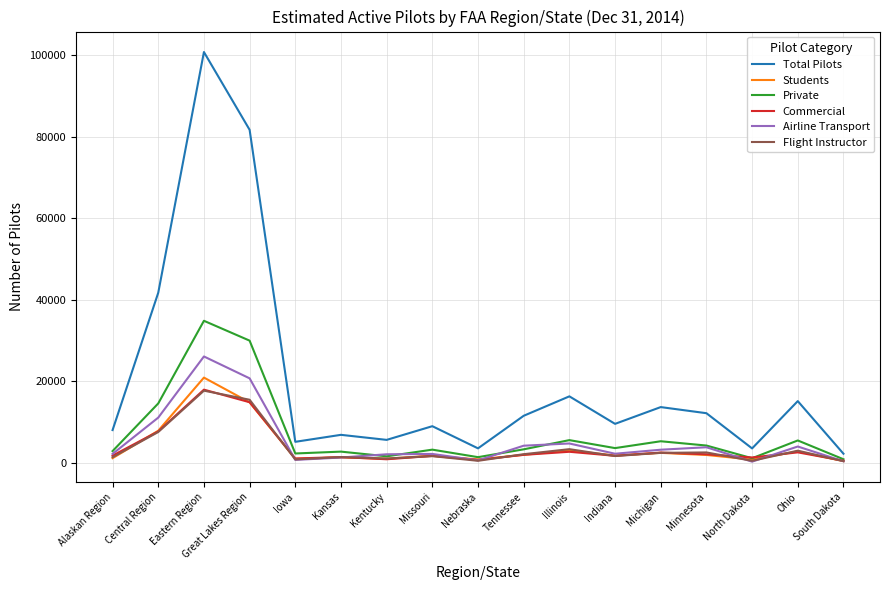

What is the maximum value for Private?

34841